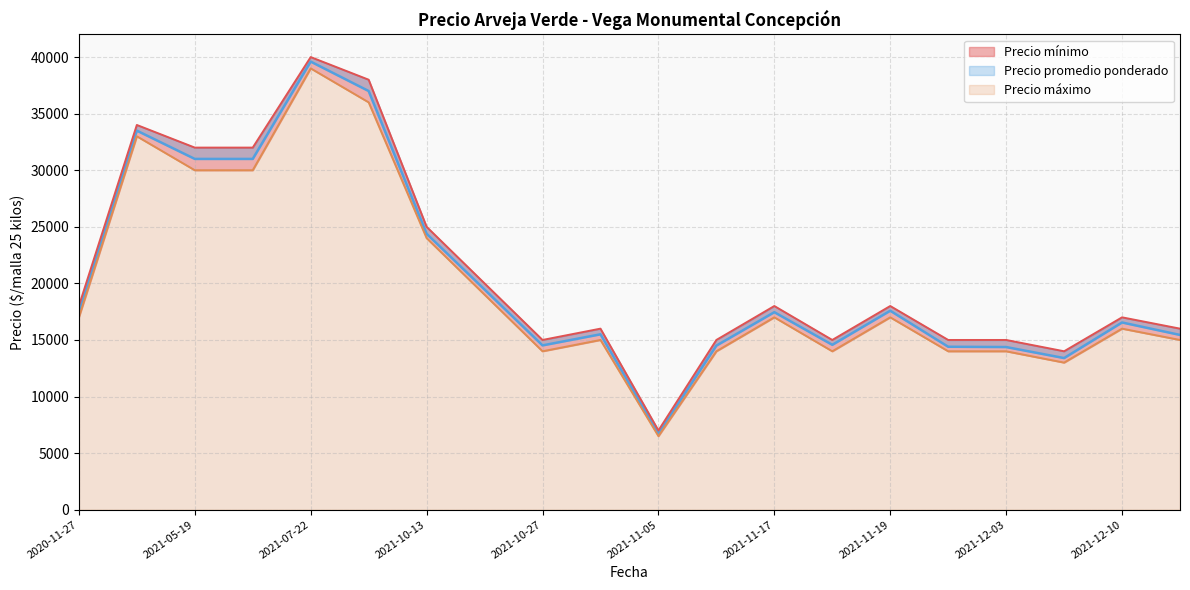

True or false: Precio mínimo has a value of 15000 at 2021-11-03.

True